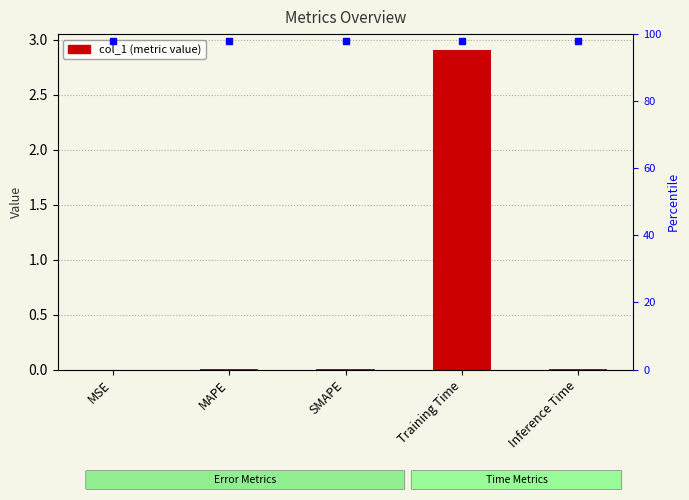

Which has a higher value, SMAPE or MAPE?

SMAPE